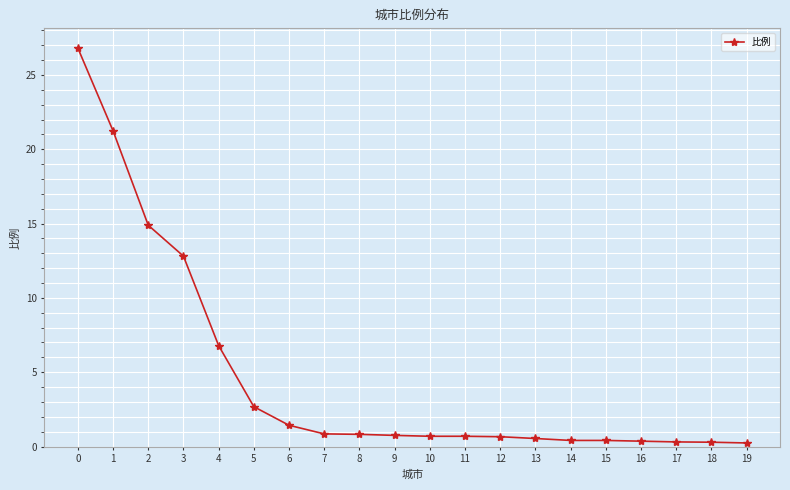

What is the smallest value displayed?

0.2